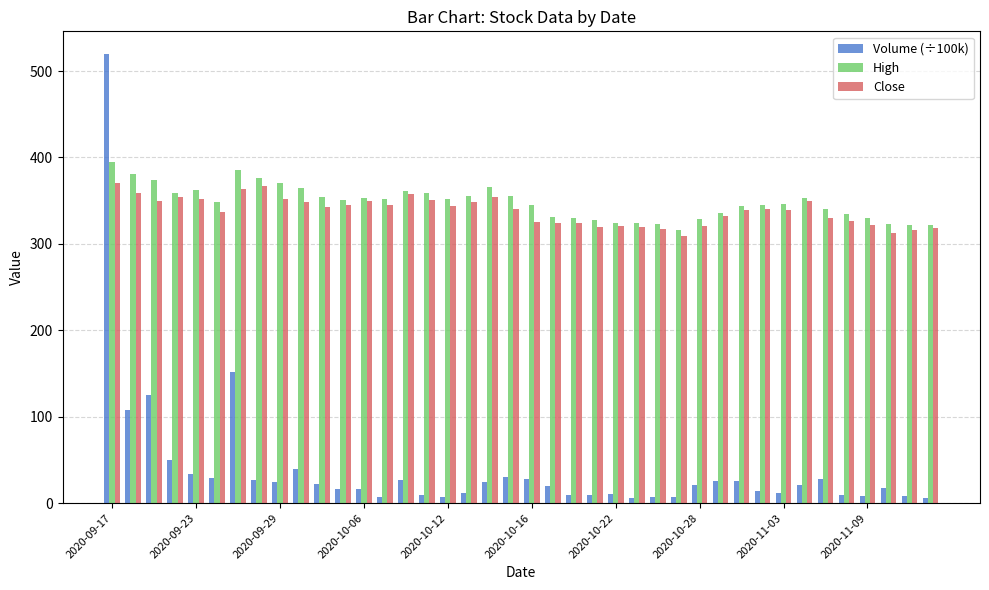

Which series has the widest spread of values?

Volume (÷100k)